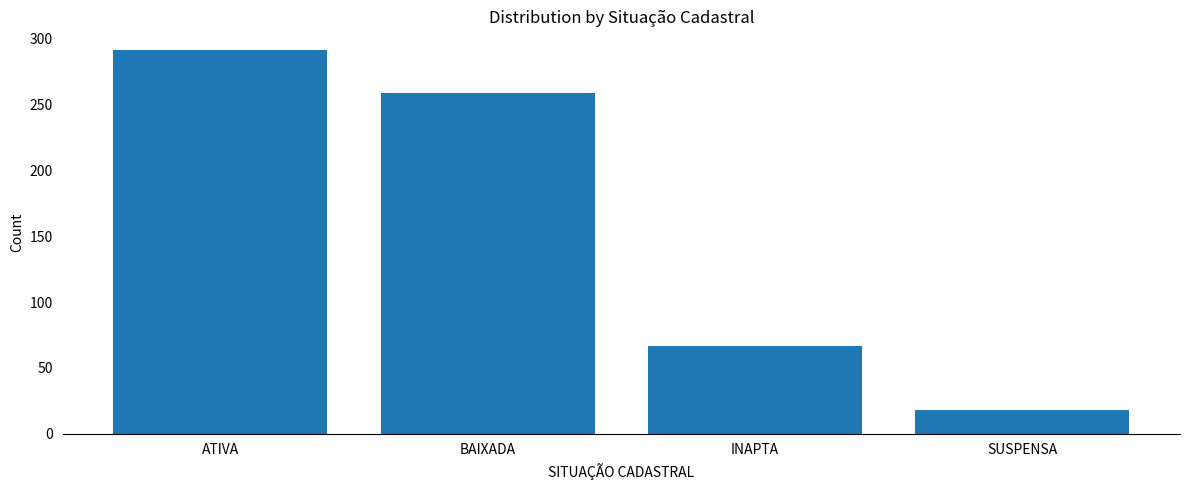

What is the value of the 1st bar from the left?

291